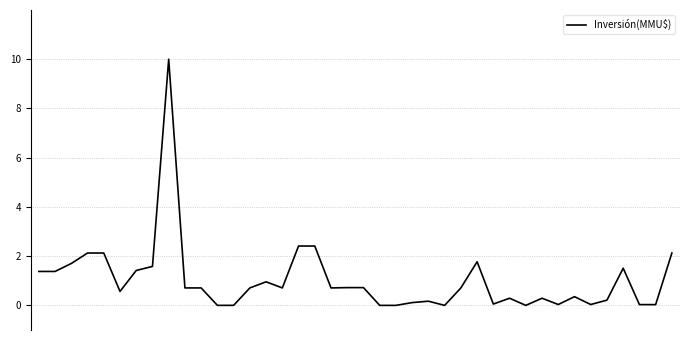

What is the difference between the maximum and minimum values?

10.0